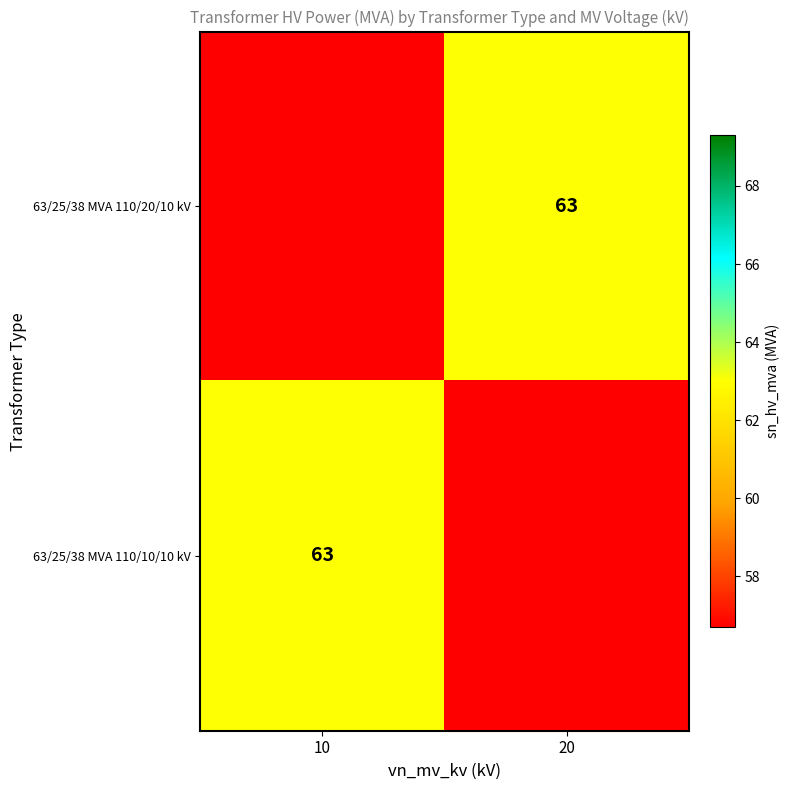

The 63/25/38 MVA 110/20/10 kV series shows 63 at 20. True or false?

True